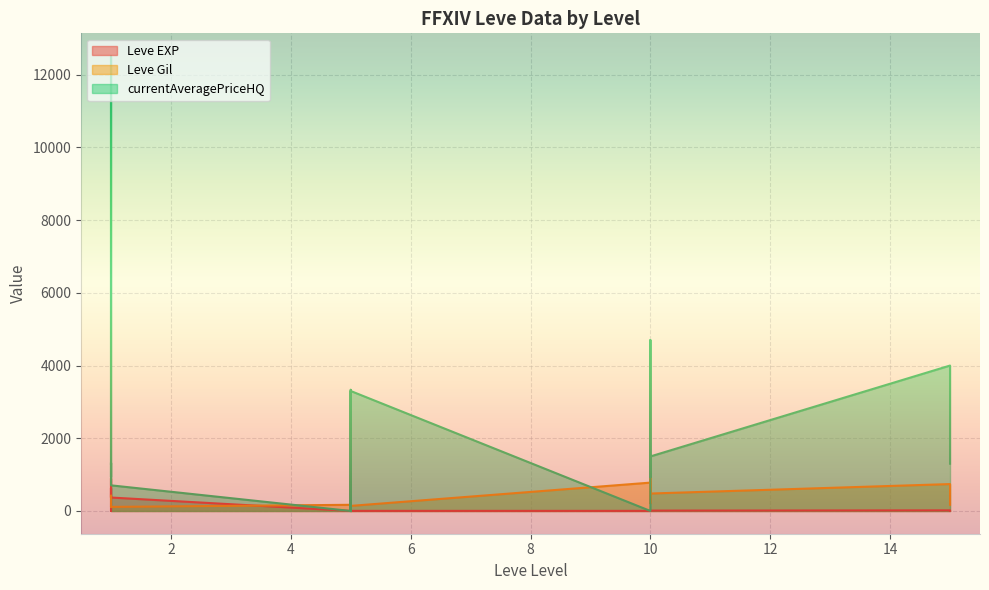

List the series in order of their peak value, lowest first.

Leve EXP, Leve Gil, currentAveragePriceHQ